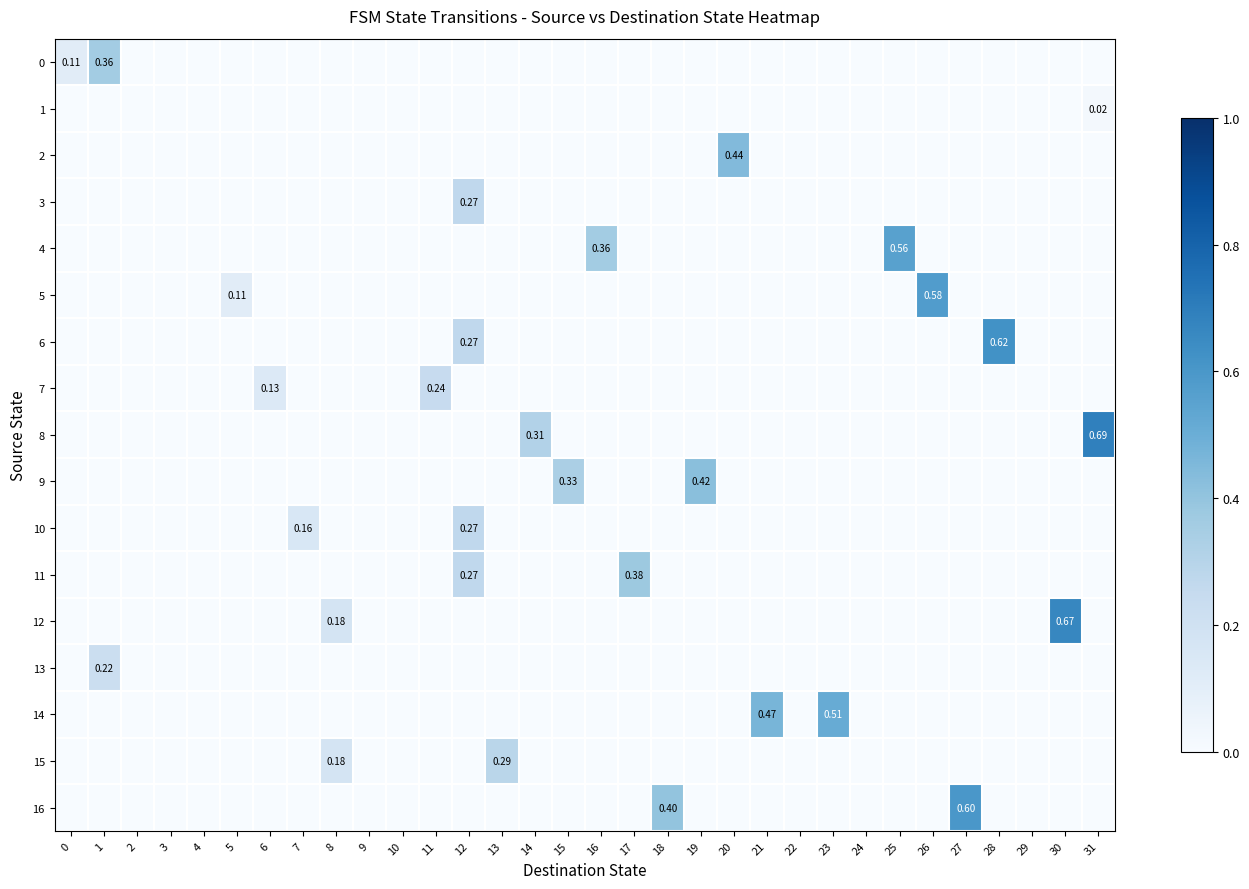

Which series has the largest range (max minus min)?

8